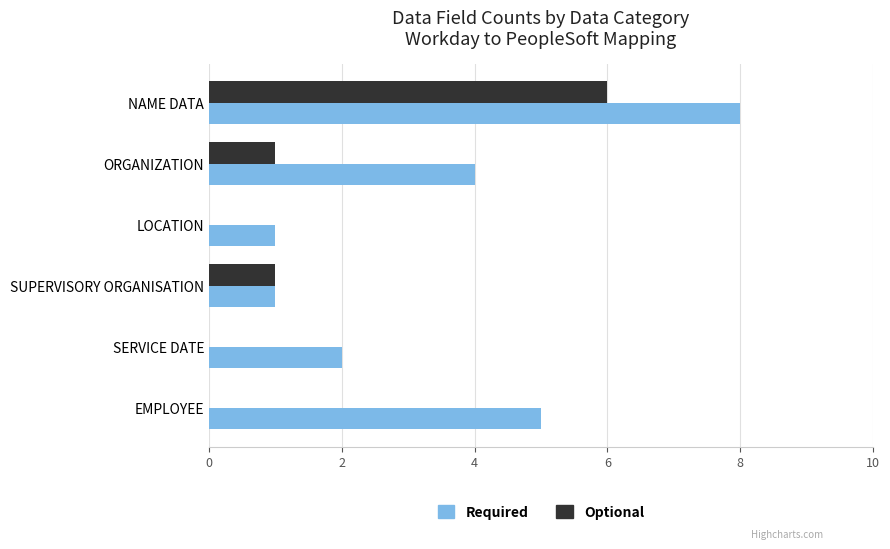

Which series changed the most between LOCATION and NAME DATA?

Required